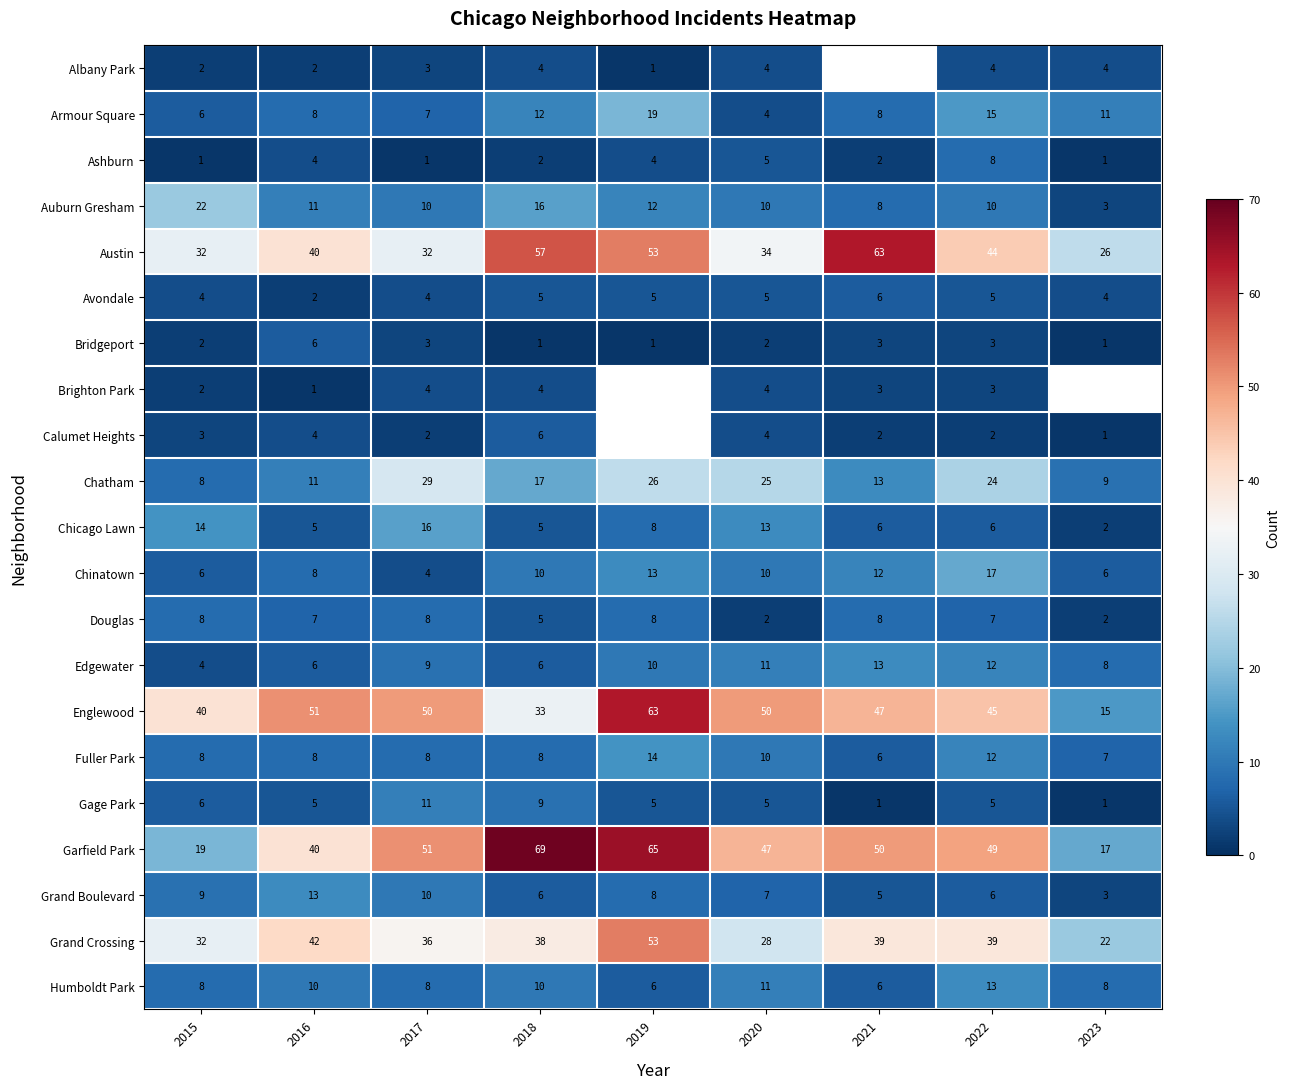

What is the maximum value shown in the chart?

69.0